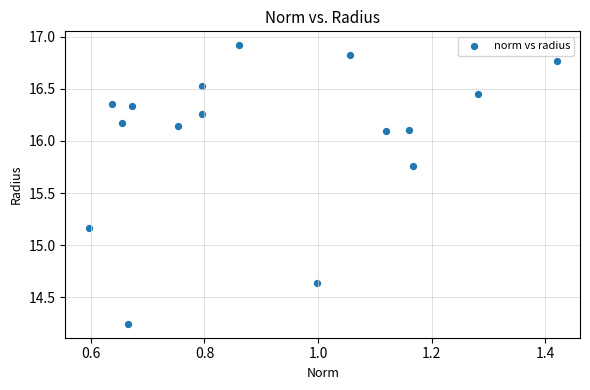

What is the range of X values (max minus min)?

0.8